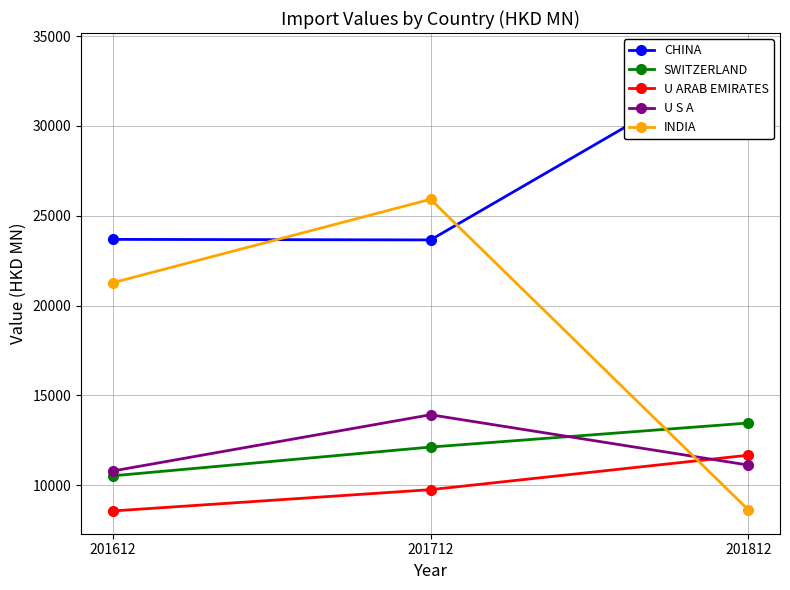

How many values in the U S A series exceed 11120?

2